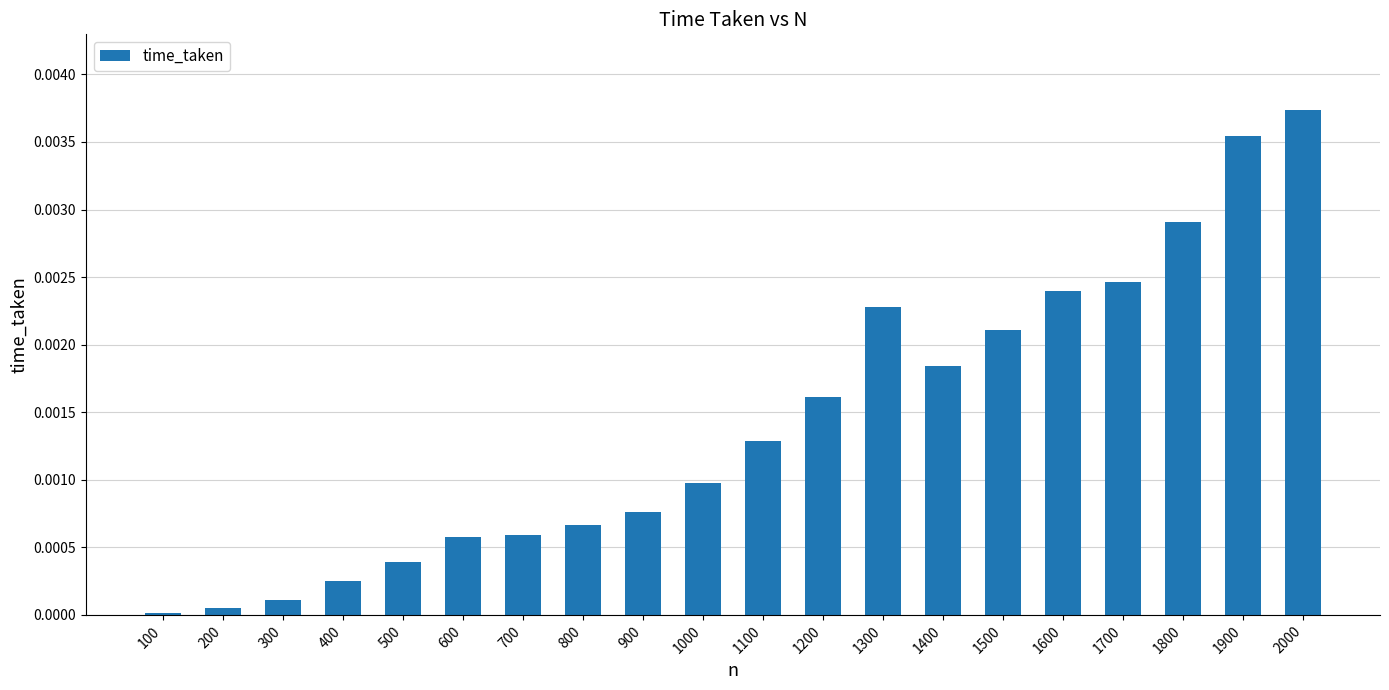

Count the number of categories in the chart.

20